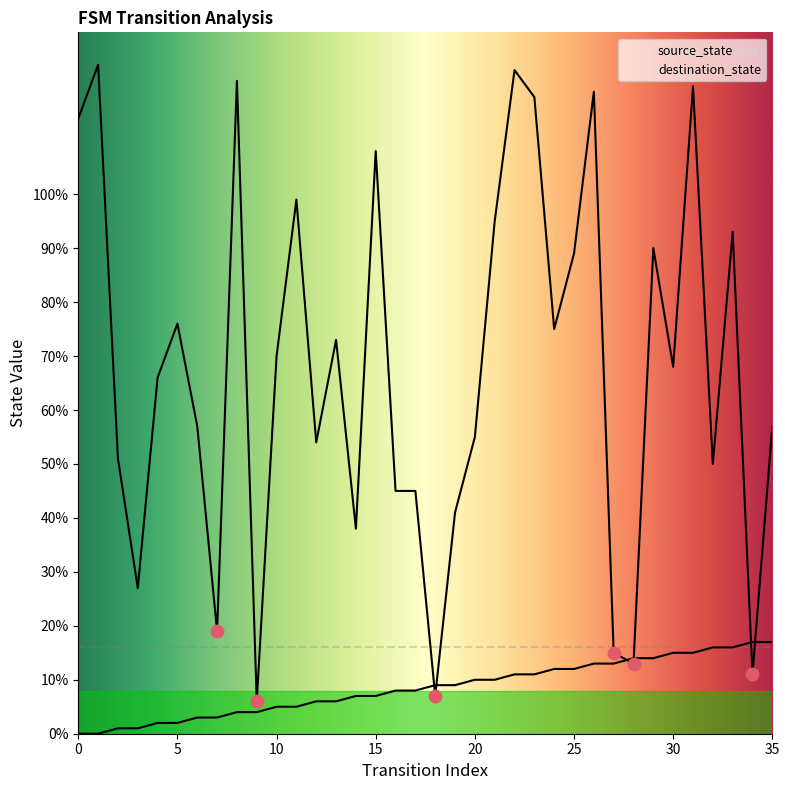

Which series reaches the minimum Y coordinate?

source_state